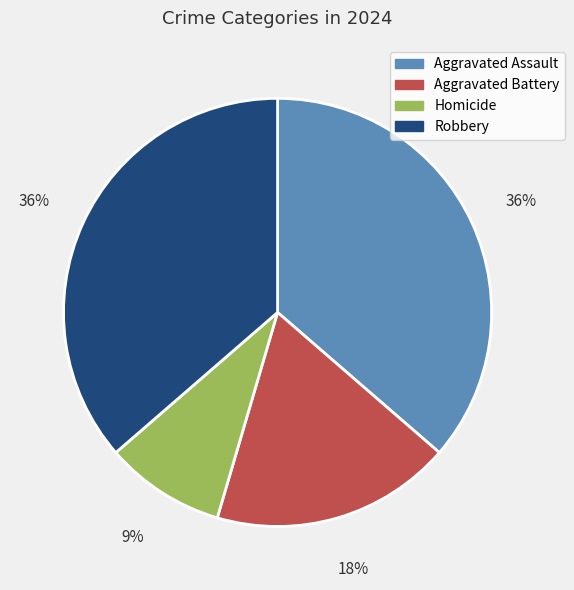

How many segments does this pie chart have?

4